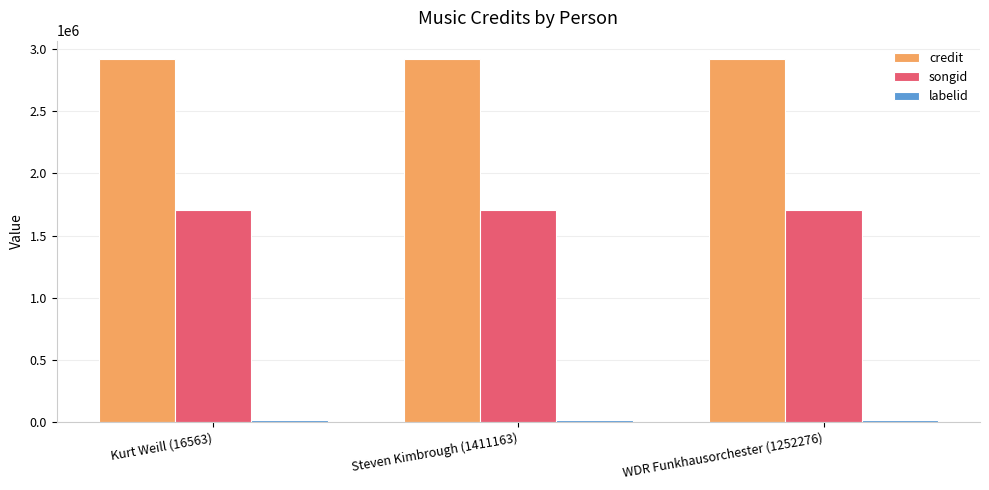

True or false: songid has a value of 1702159 at WDR Funkhausorchester (1252276).

True